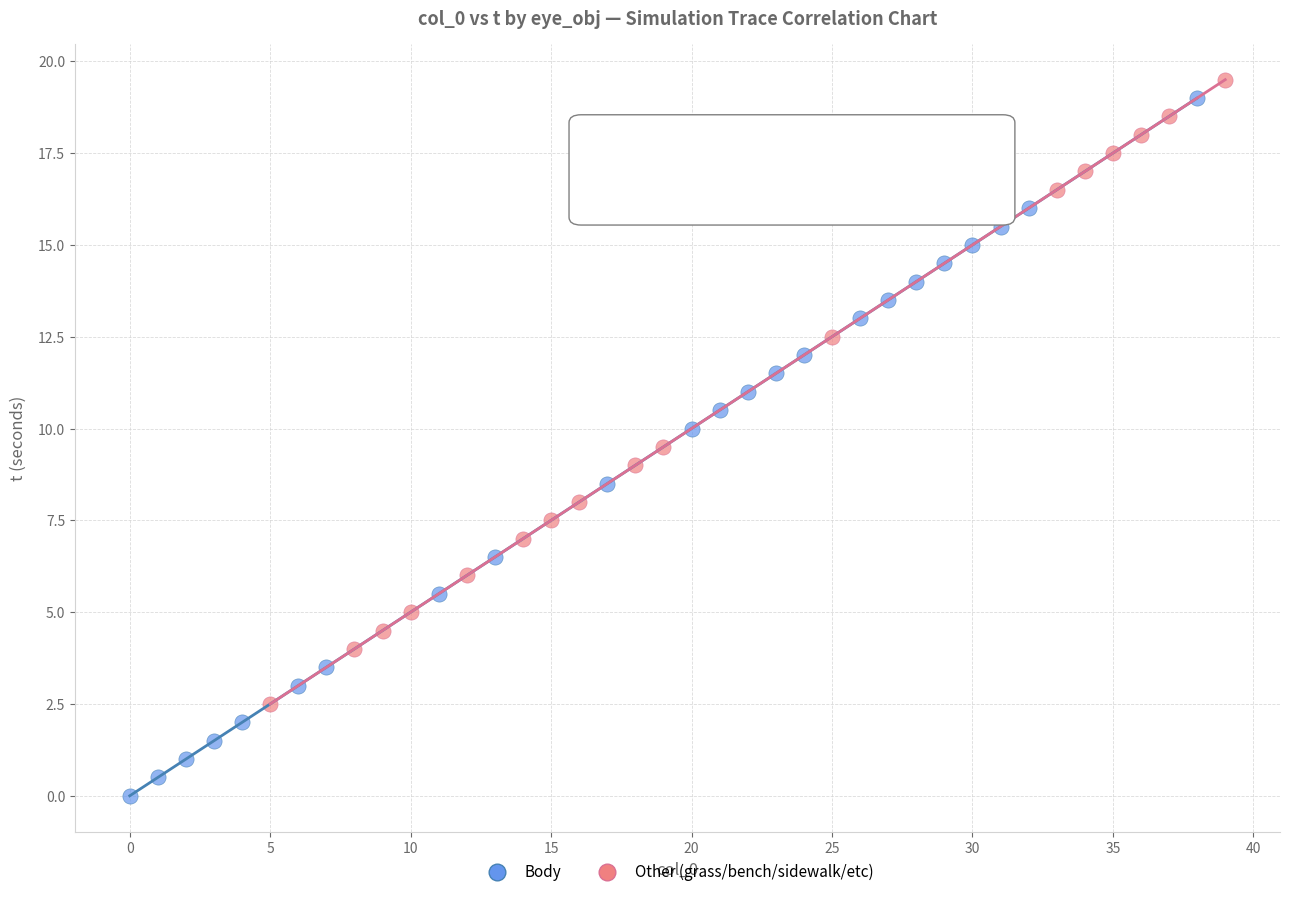

Which series has the largest Y range (max minus min)?

Body